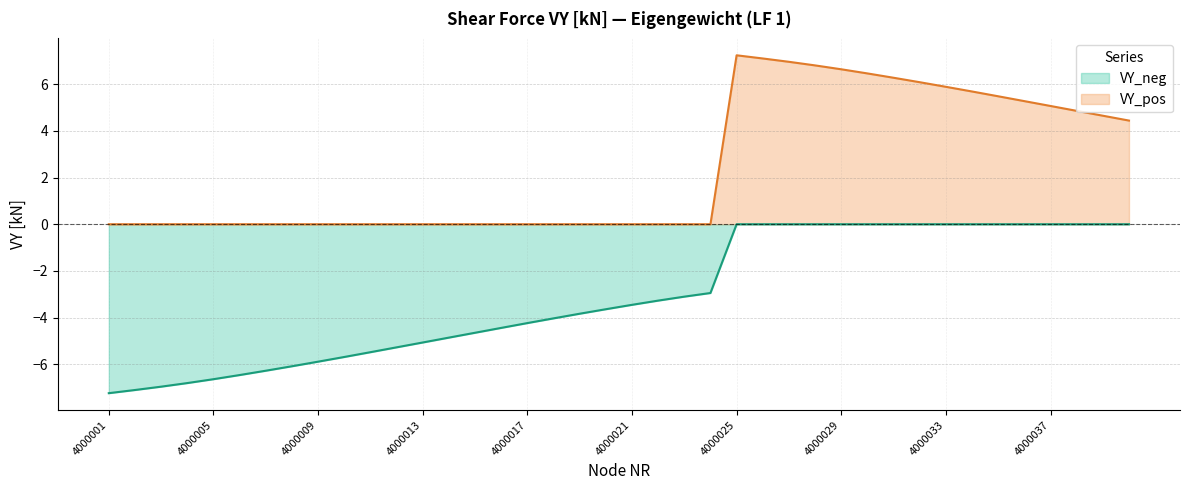

At how many categories does at least one series exceed 6?

8